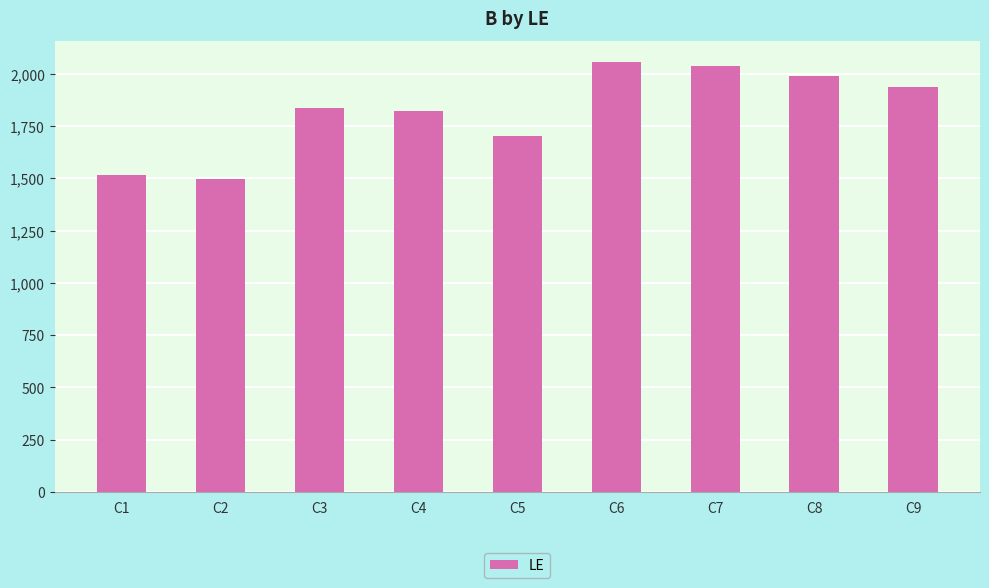

What is the value of the 6th bar from the left?

2055